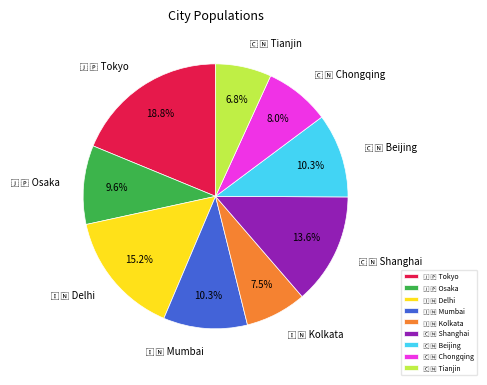

Does any single category account for the majority?

No